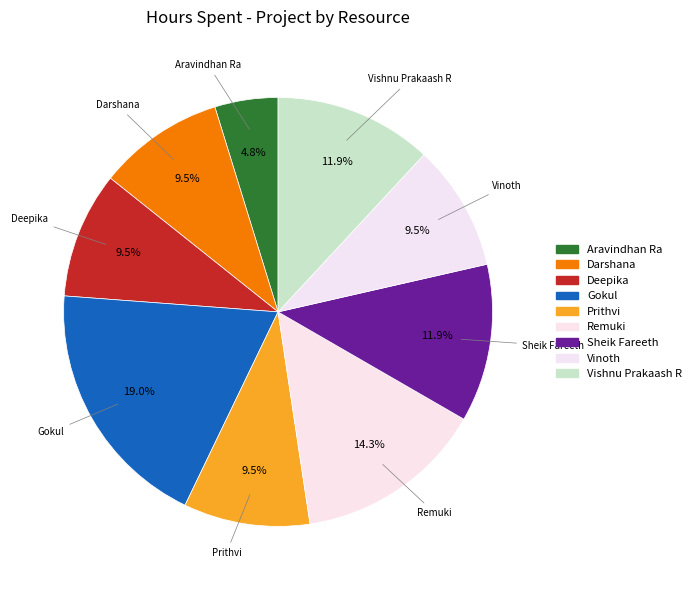

What is the smallest slice in the pie chart?

Aravindhan Ra